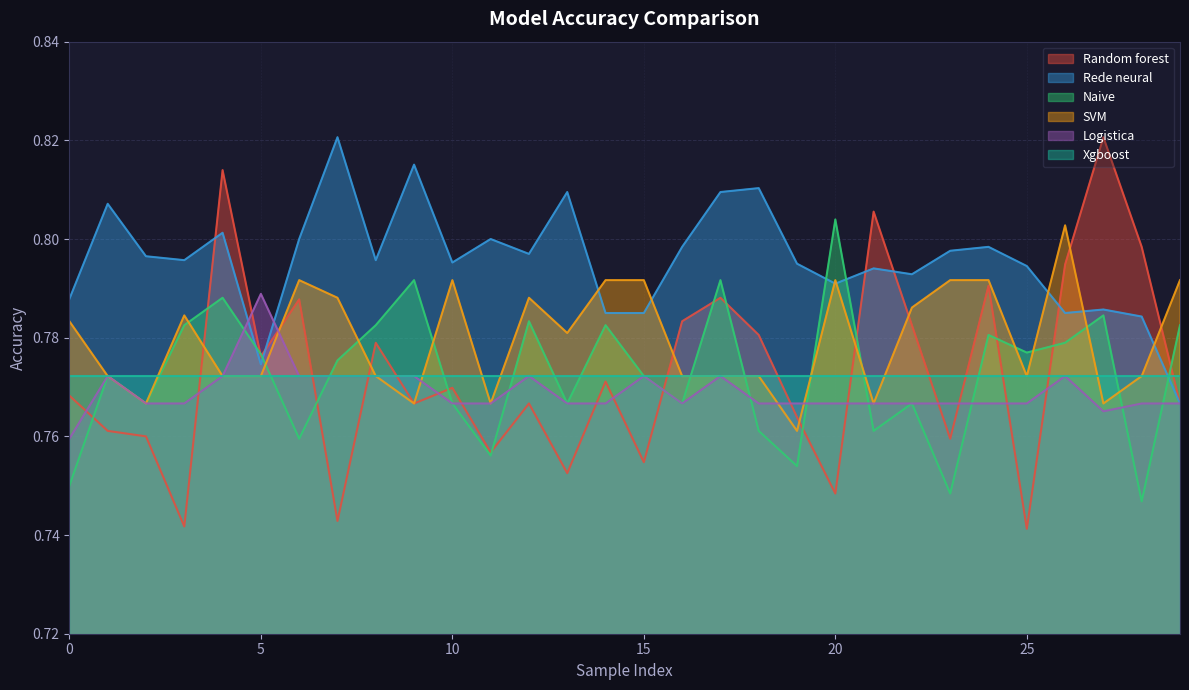

Which series has the largest total across all categories?

Rede neural